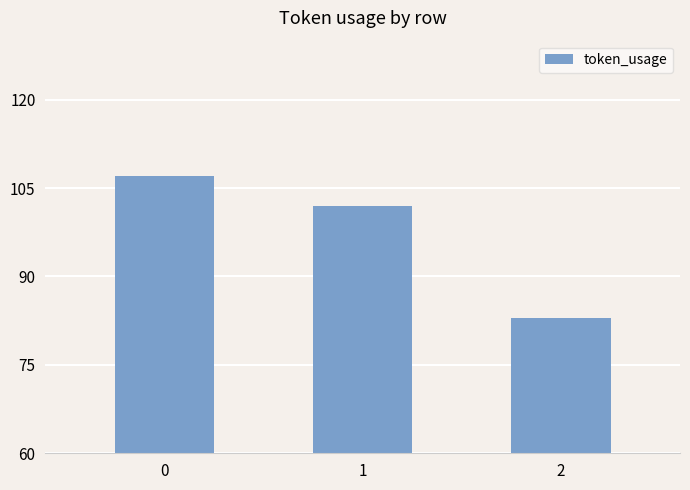

What is the sum of the values at 1 and 2?

185